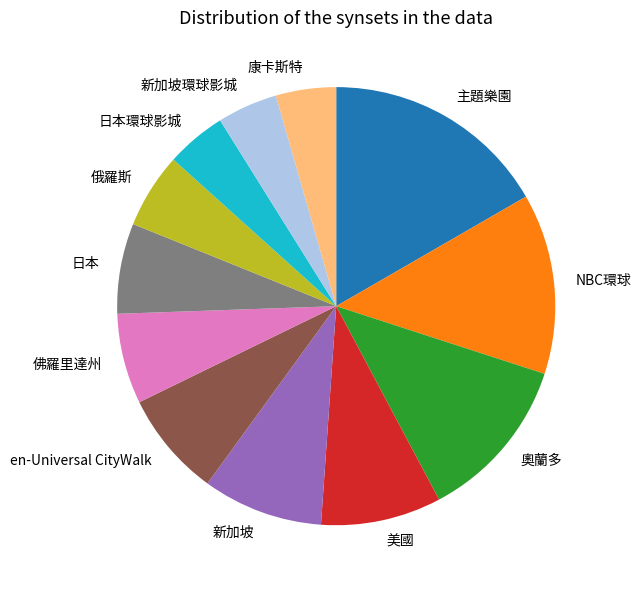

How many segments does this pie chart have?

12